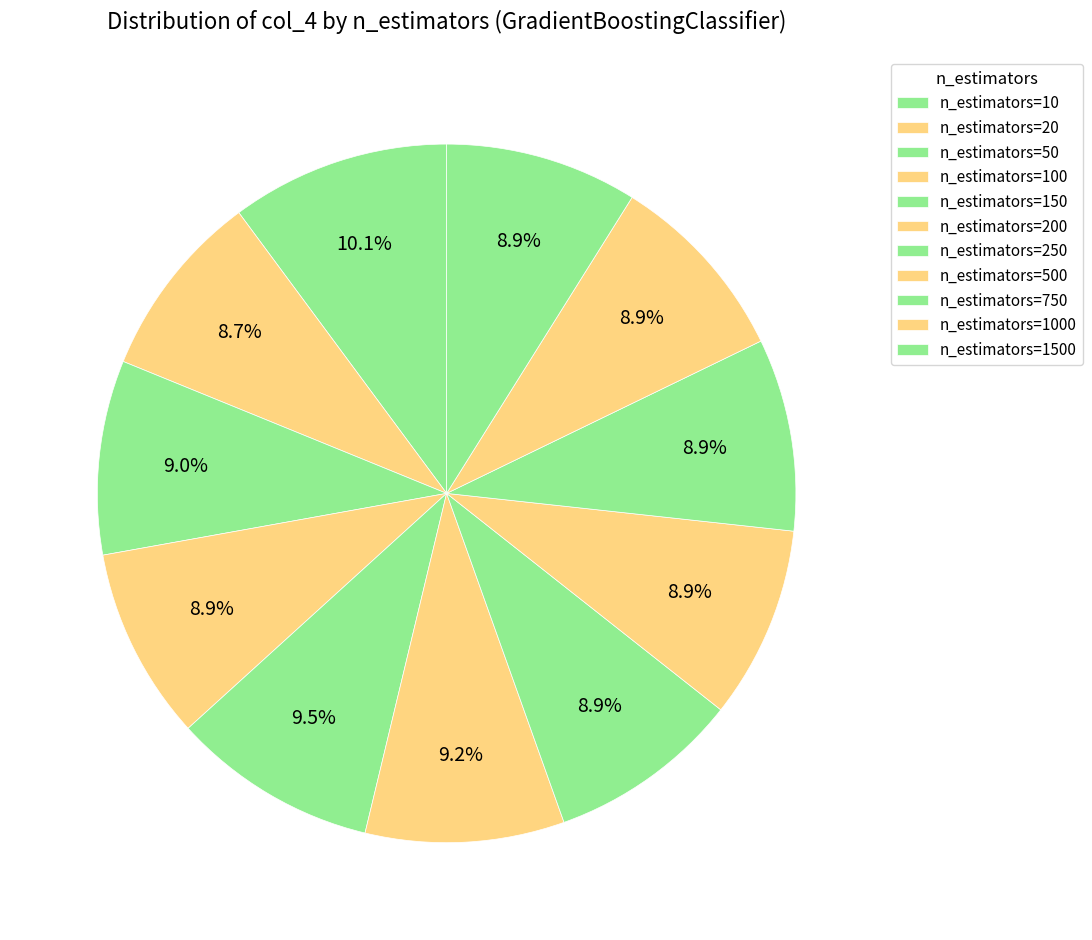

How many slices are in this pie chart?

11